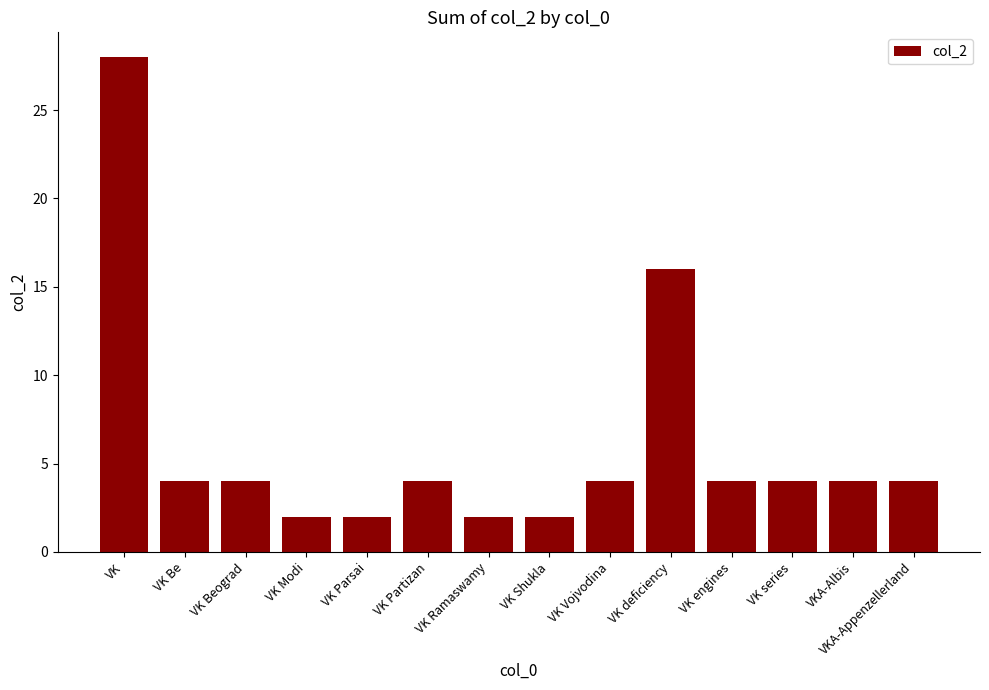

The chart shows a value of 4 at VK Beograd. True or false?

True